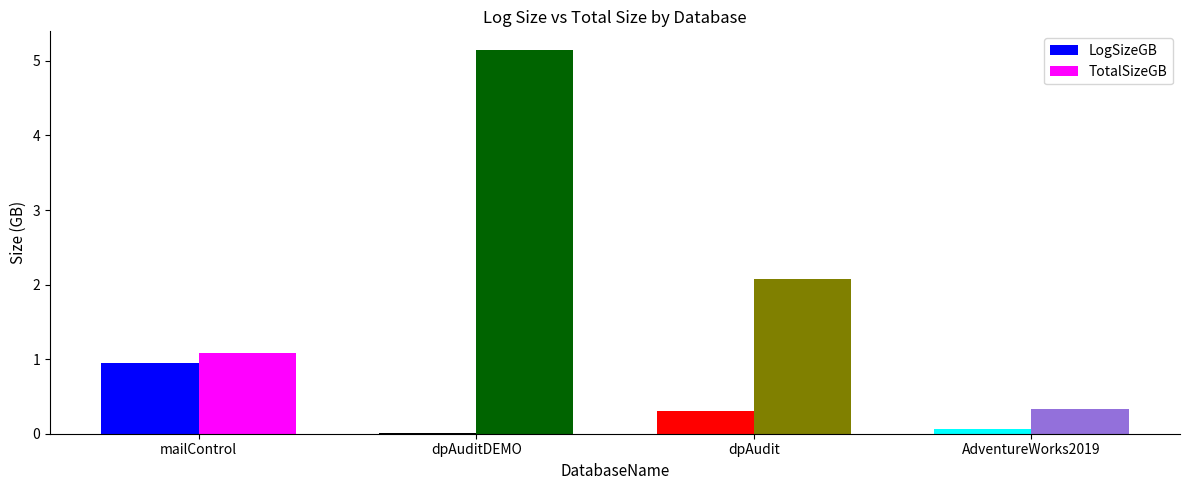

How many groups of bars are there?

4